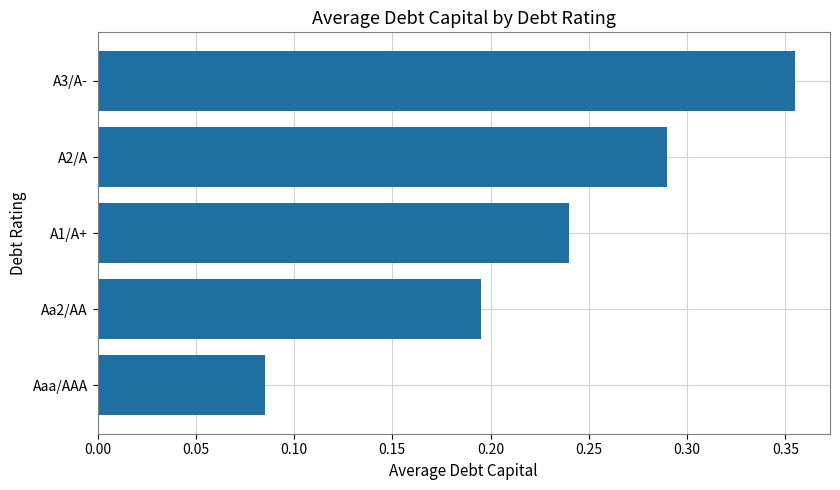

At which category does the chart reach its peak across all series?

A3/A-